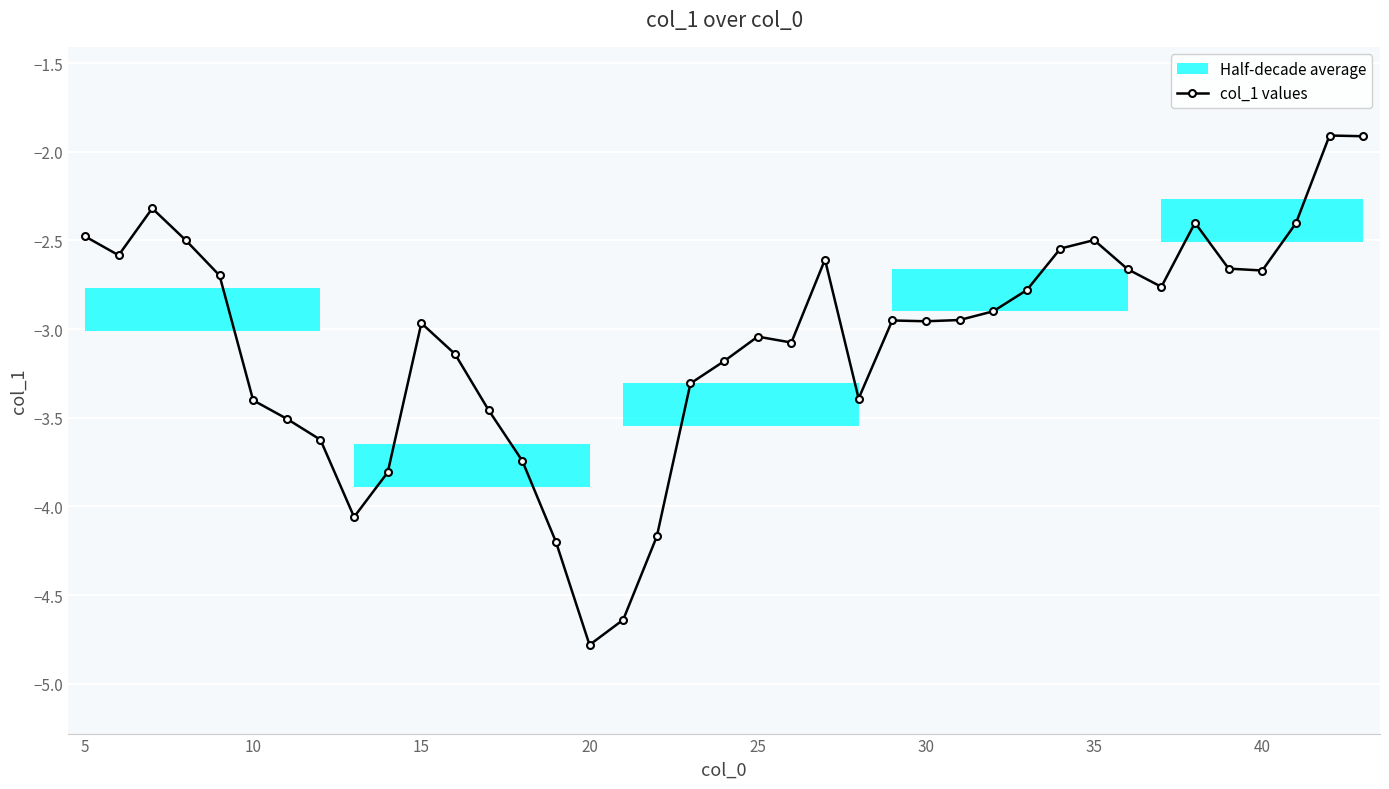

Reading left to right, extract all data points from this chart.

-2.5	-2.6	-2.3	-2.5	-2.7	-3.4	-3.5	-3.6	-4.1	-3.8	-3.0	-3.1	-3.5	-3.7	-4.2	-4.8	-4.6	-4.2	-3.3	-3.2	-3.0	-3.1	-2.6	-3.4	-3.0	-3.0	-2.9	-2.9	-2.8	-2.5	-2.5	-2.7	-2.8	-2.4	-2.7	-2.7	-2.4	-1.9	-1.9